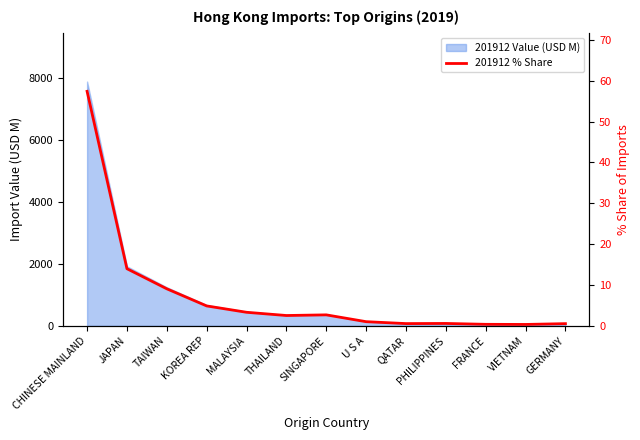

How many lines are shown in the chart?

1